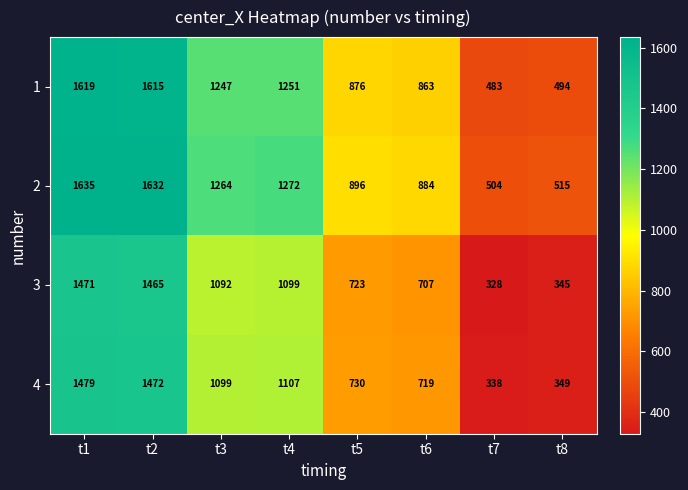

Where is 4 nearest to the value 908?

t5